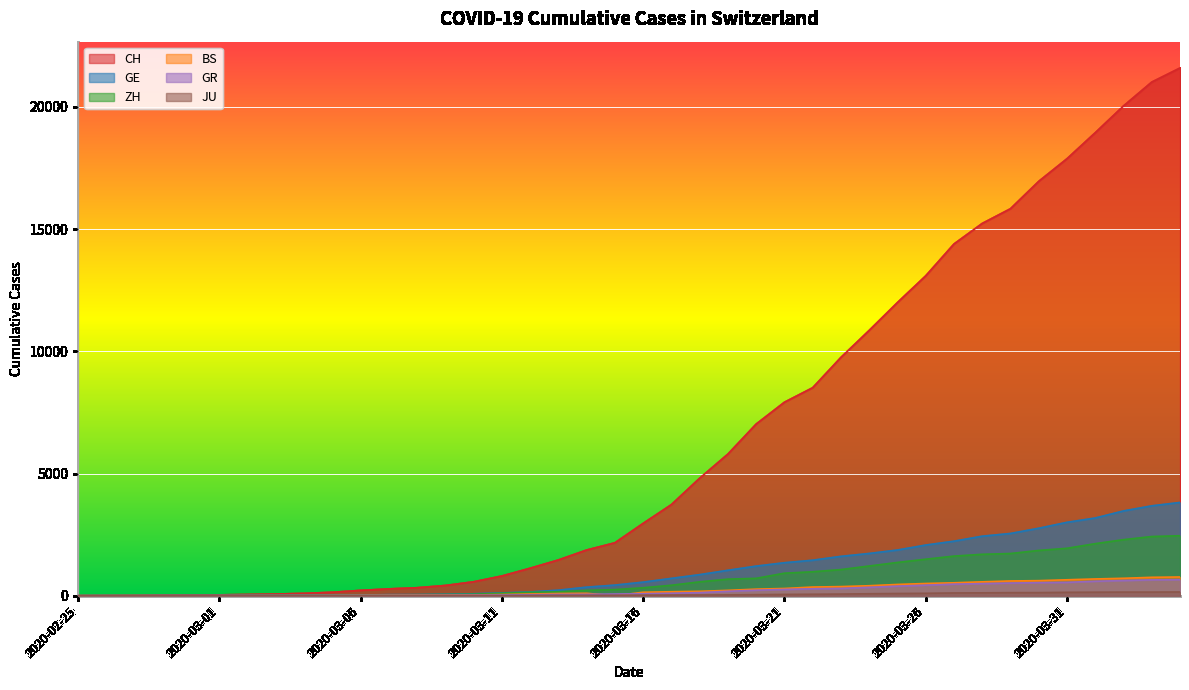

At which label is ZH closest to 1227?

2020-03-24